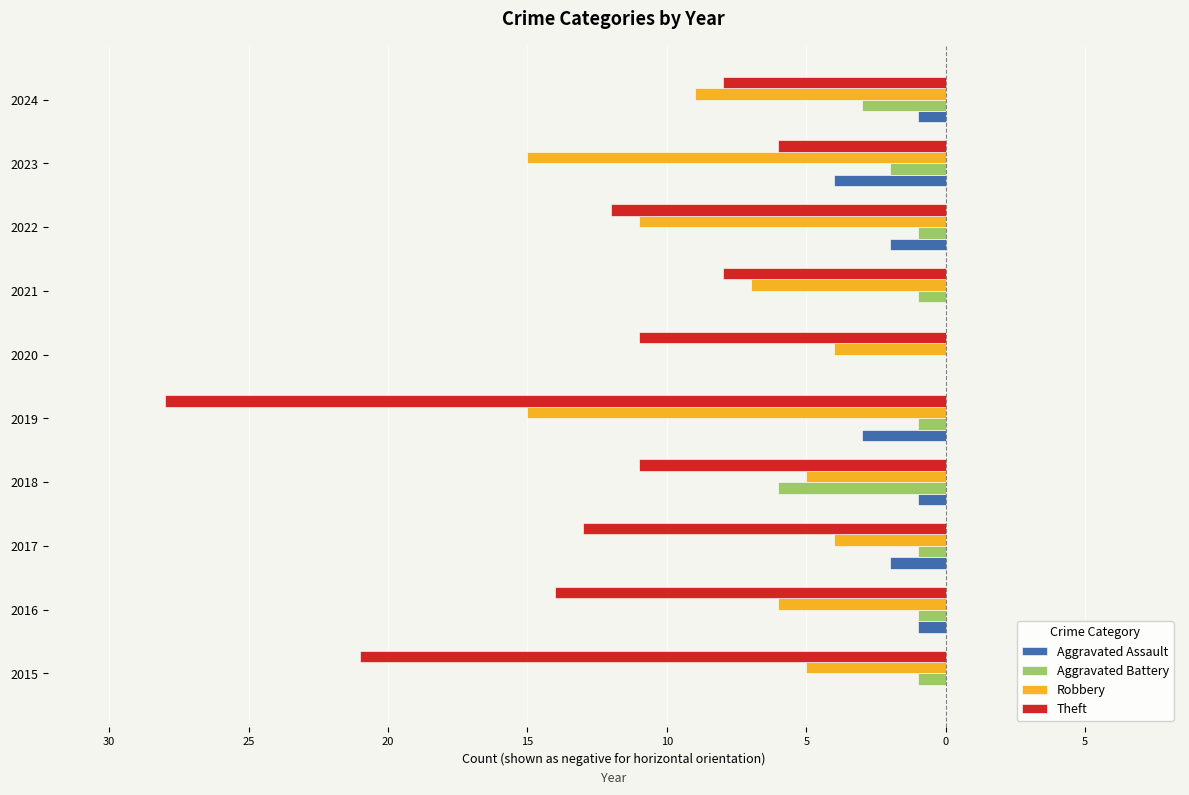

What are all the series names shown in the legend?

Aggravated Assault, Aggravated Battery, Robbery, Theft